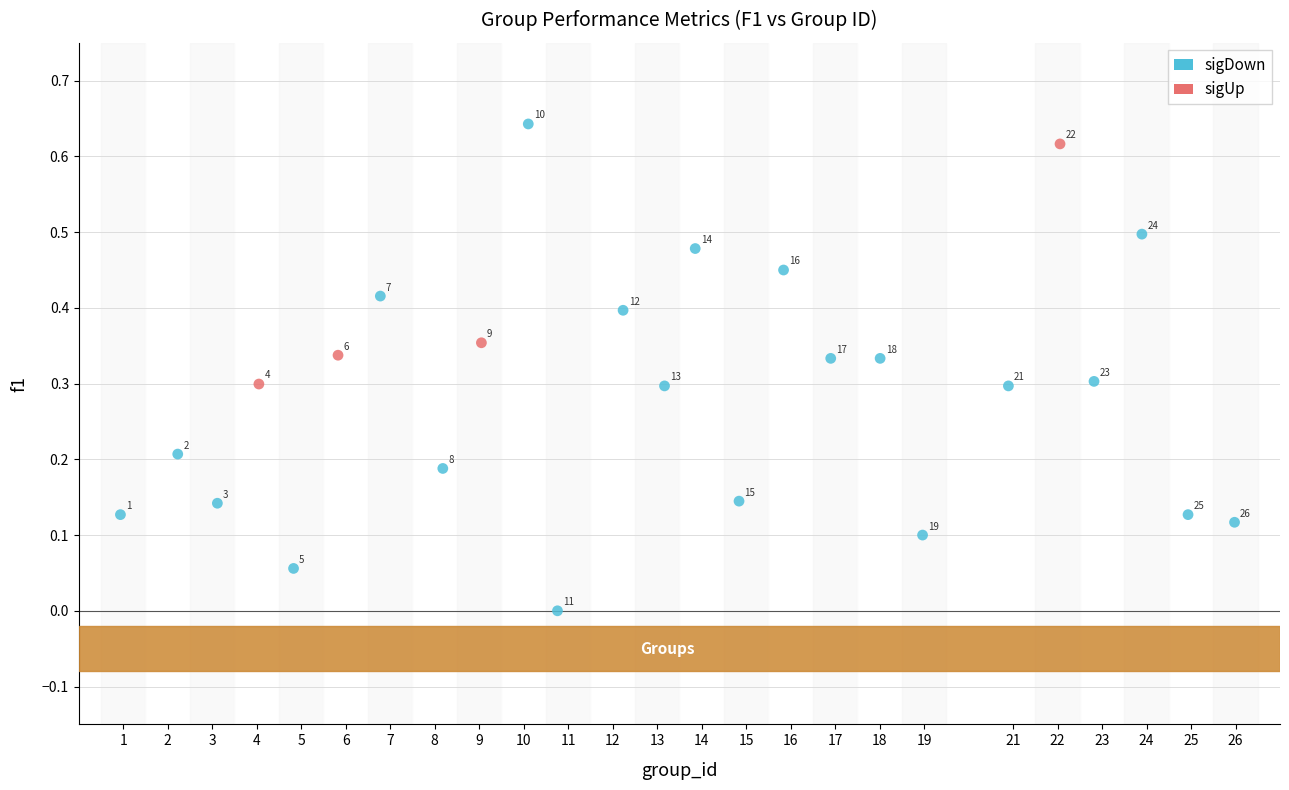

Which series has the largest Y range (max minus min)?

sigDown